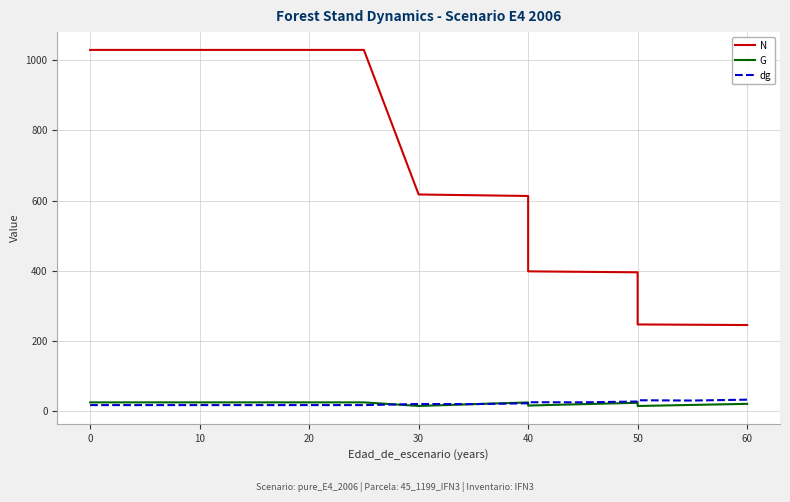

At which category does G reach its first local peak?

9